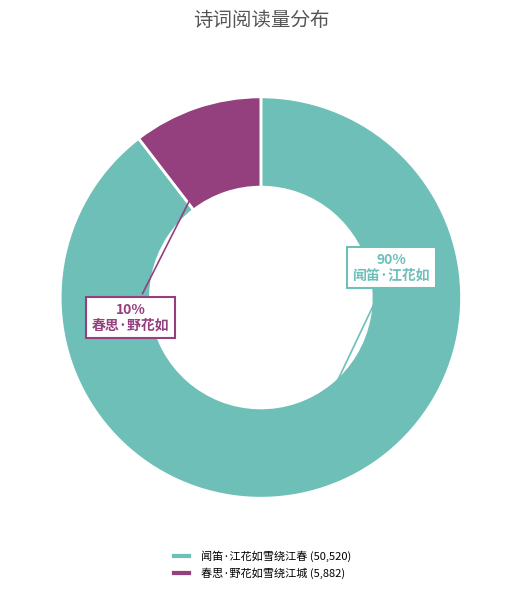

Do 闻笛·江花如雪绕江春 and 春思·野花如雪绕江城 together represent more than half of the pie?

Yes